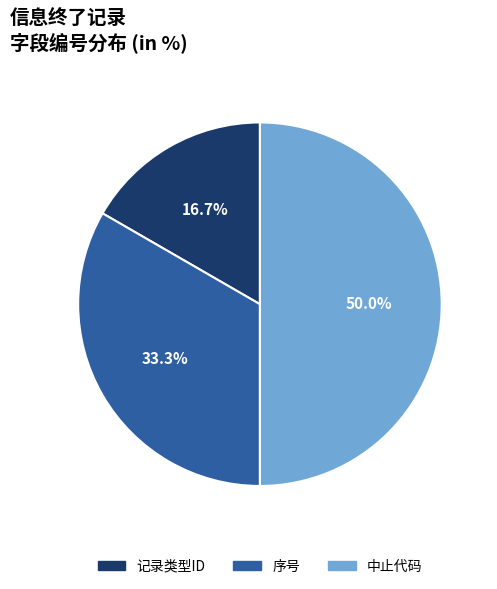

How many segments does this pie chart have?

3